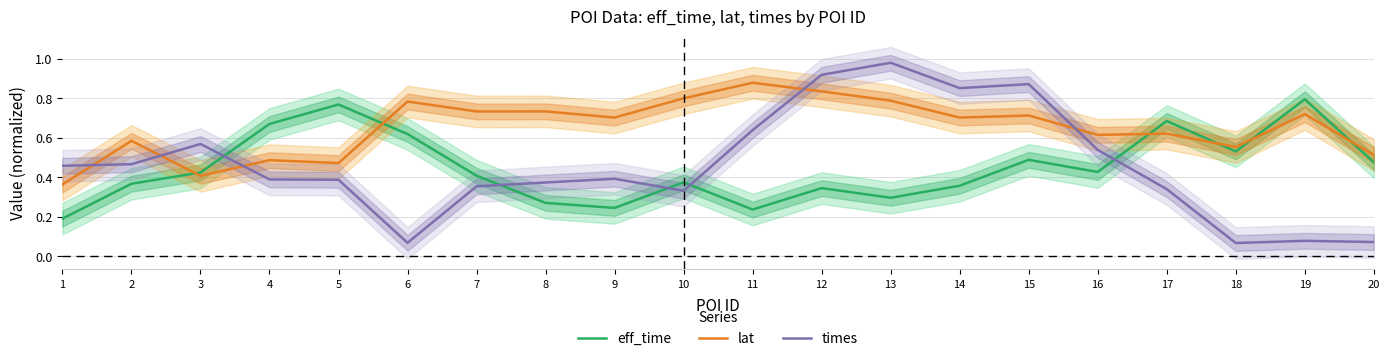

Is it true that lat equals 0.4 at 10?

False